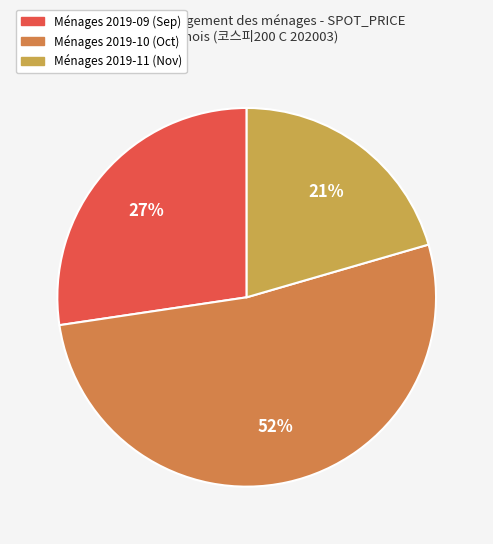

How many slices are in this pie chart?

3